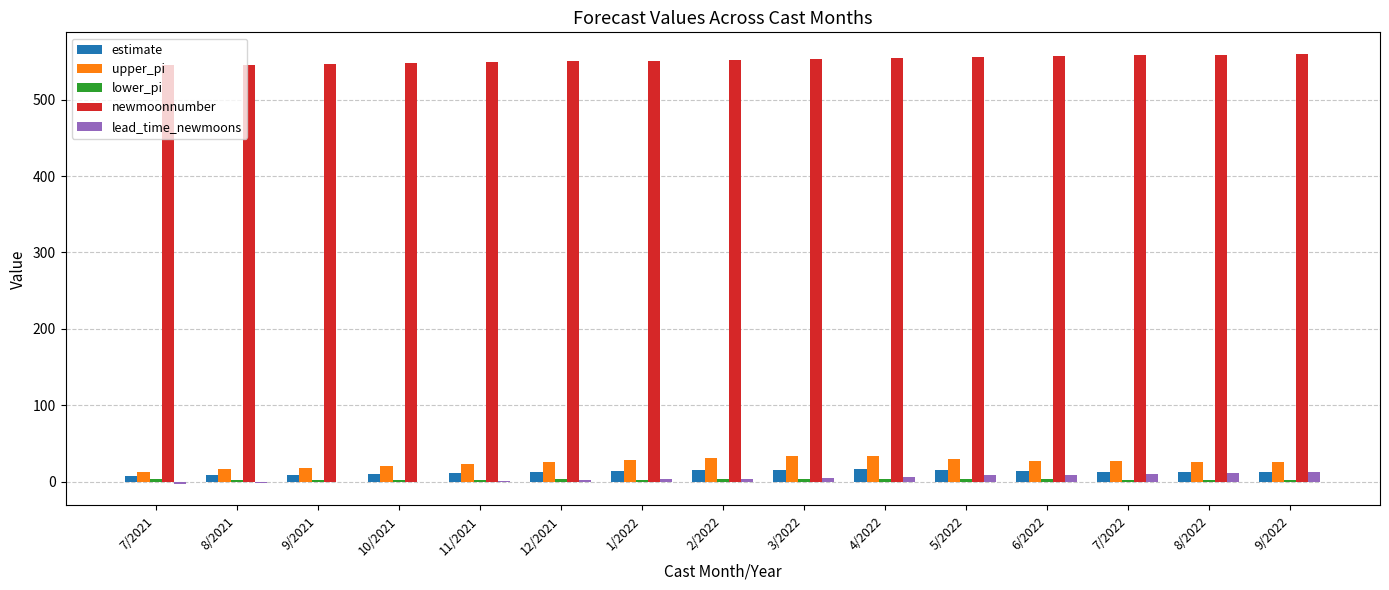

The newmoonnumber series shows 559.0 at 8/2022. True or false?

True